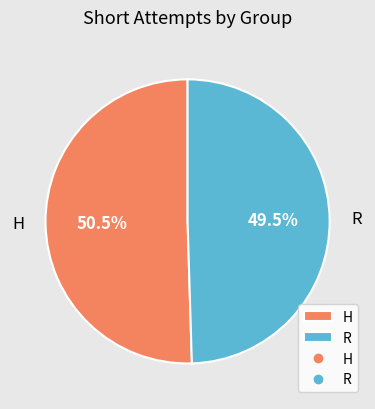

What is the total percentage of H and R?

100.0%